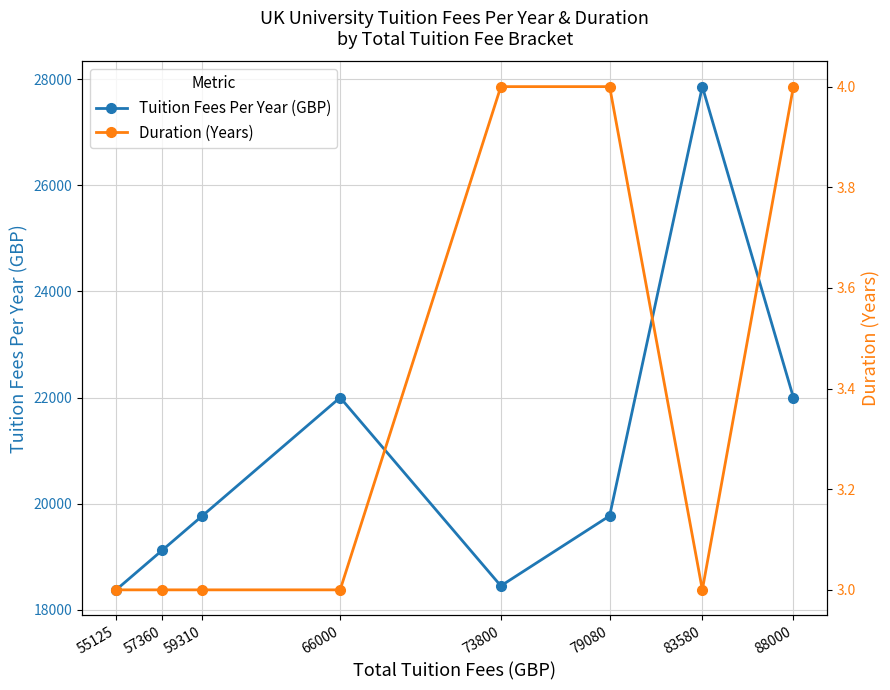

How many data points in Tuition Fees Per Year (GBP) are less than 19770?

3